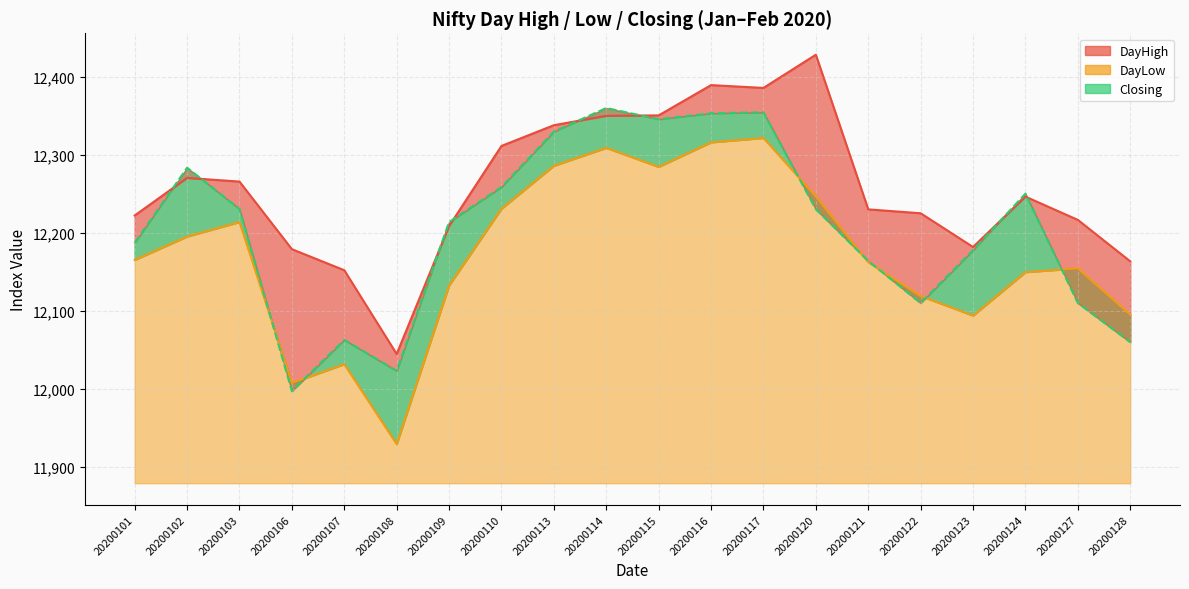

Rank the series by their maximum value, from lowest to highest.

DayLow, Closing, DayHigh